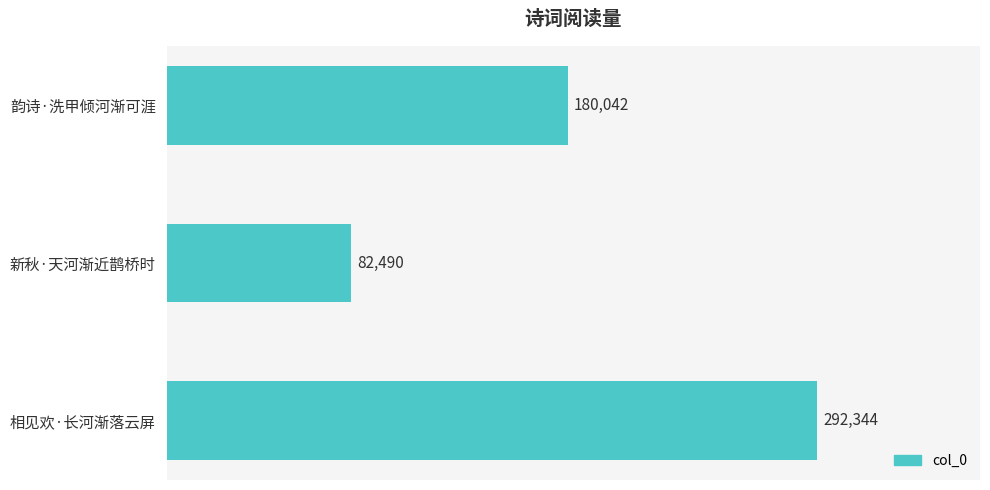

Reading top to bottom, transcribe all the data shown in this chart.

韵诗·洗甲倾河渐可涯=180042	新秋·天河渐近鹊桥时=82490	相见欢·长河渐落云屏=292344